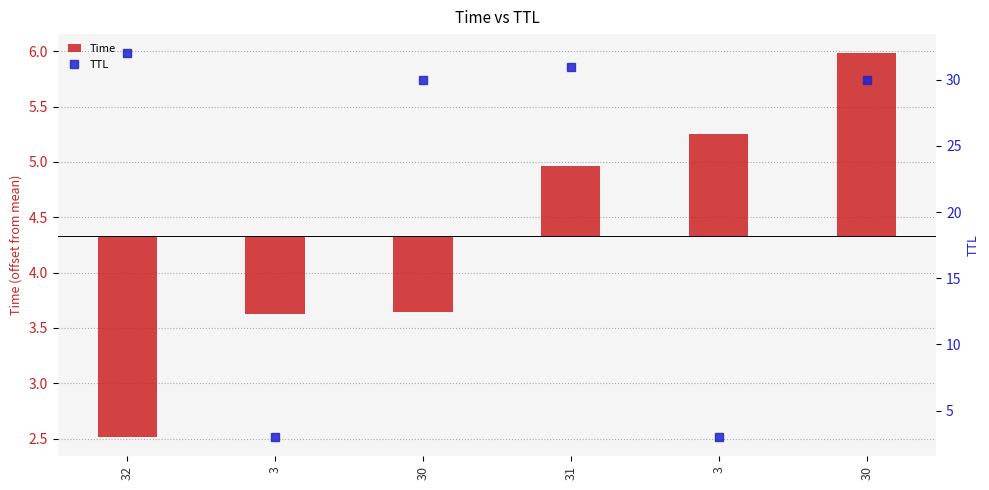

What is the label of the 2nd bar from the left?

3